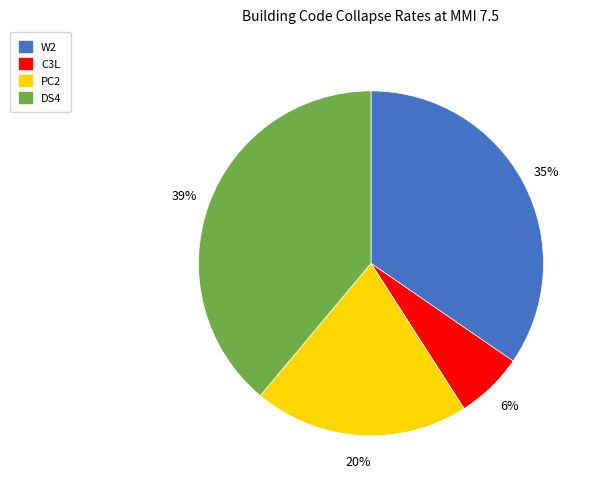

Between DS4 and W2, which is larger?

DS4